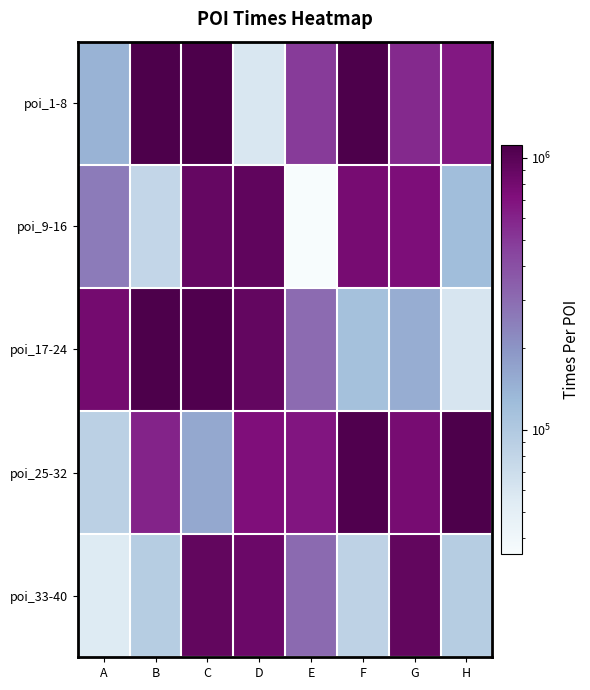

Reading left to right, transcribe all the data shown in this chart.

poi_1-8: A=141162	B=1111775	C=1097141	D=59104	E=489713	F=1111793	G=571589	H=665055
poi_9-16: A=256719	B=77946	C=902202	D=939944	E=35044	F=775726	G=737529	H=121527
poi_17-24: A=795612	B=1111779	C=1068082	D=914390	E=303573	F=115102	G=152025	H=60525
poi_25-32: A=87294	B=601496	C=159297	D=722301	E=681095	F=1075785	G=781711	H=1111742
poi_33-40: A=55449	B=93252	C=928078	D=850569	E=304425	F=83952	G=929687	H=92728